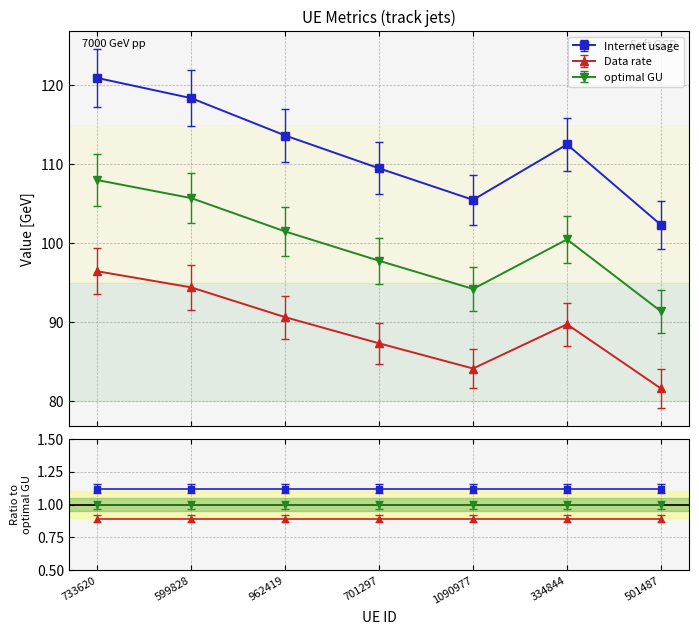

Is this an area chart (filled region under the line)?

No